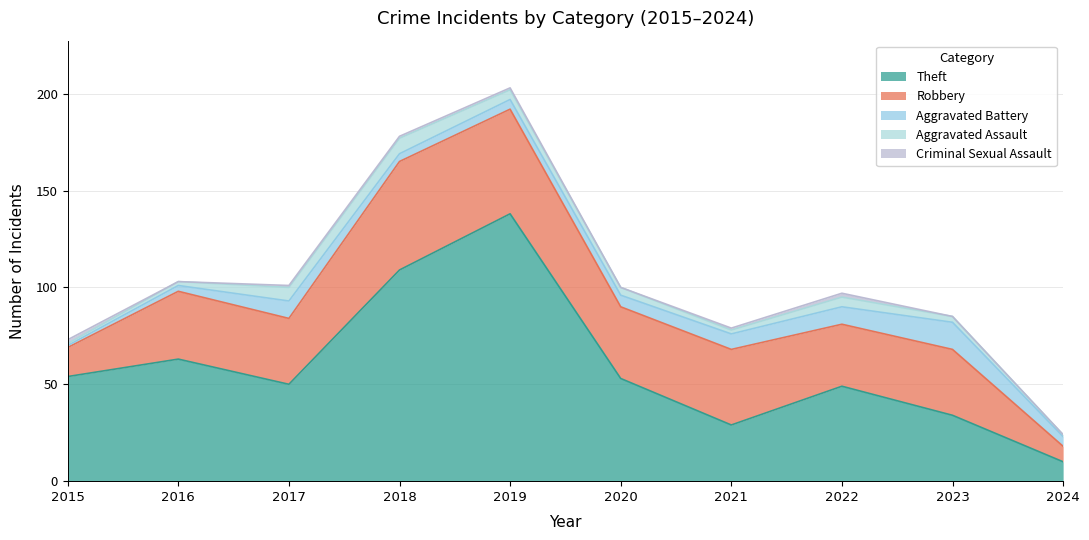

Where do Robbery and Theft first cross each other?

2020 and 2021